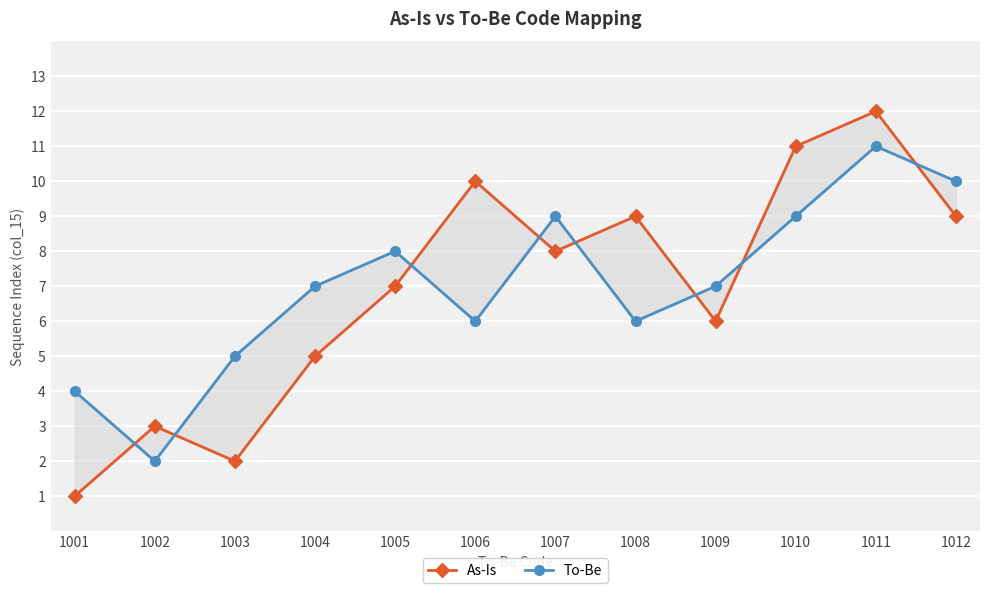

What is the average value of the To-Be series?

7